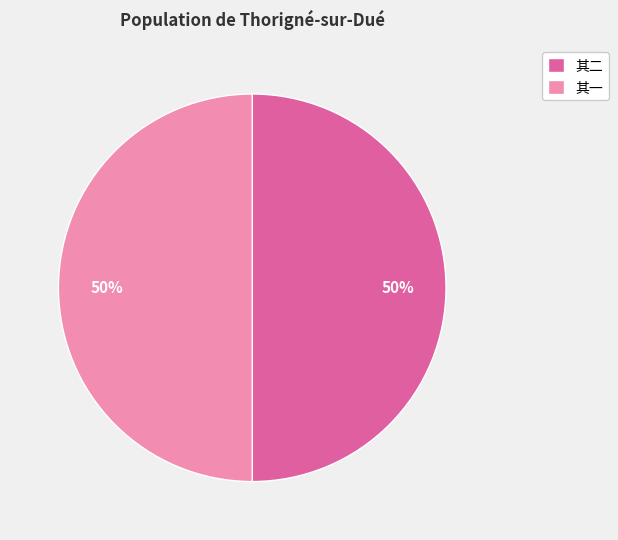

Combined, do 其一 and 其二 account for over 50%?

Yes